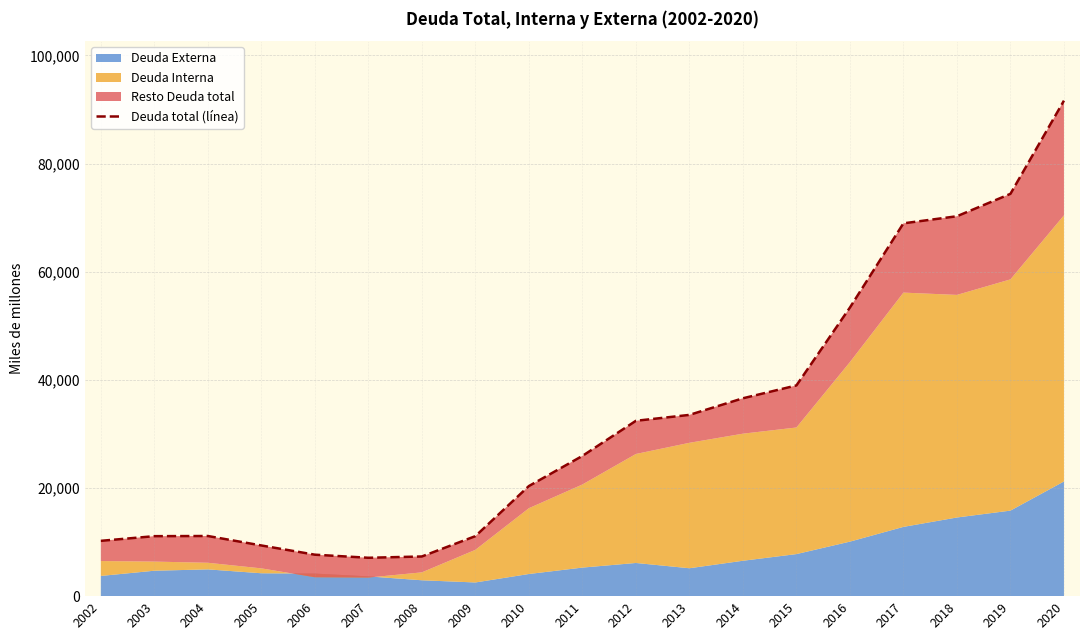

Reading right to left, what are all the values shown in this chart?

2020=91625	2019=74391	2018=70248	2017=68936	2016=53365	2015=38963	2014=36587	2013=33515	2012=32423	2011=25928	2010=20358	2009=11096	2008=7335	2007=7094	2006=7666	2005=9371	2004=11121	2003=11091	2002=10228